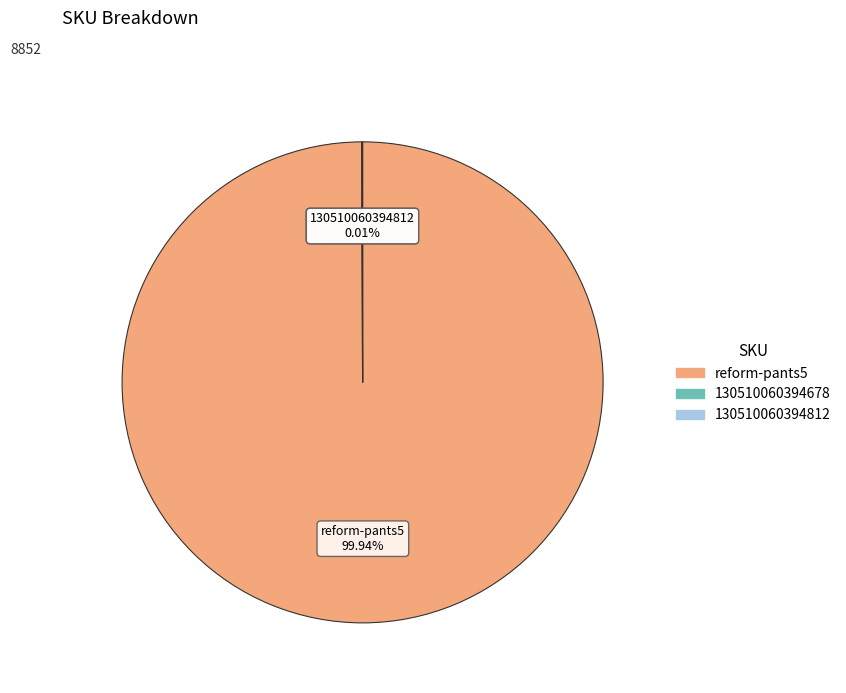

What is the majority slice?

reform-pants5